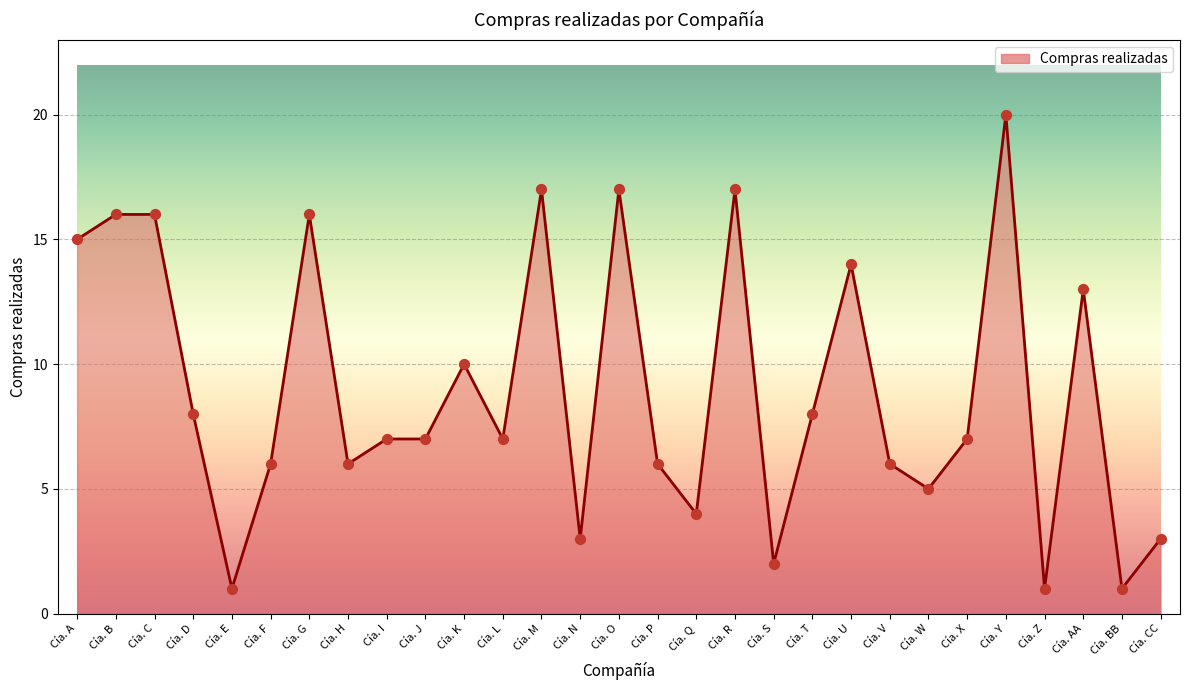

What is the change in value from Cía. K to Cía. N?

-7